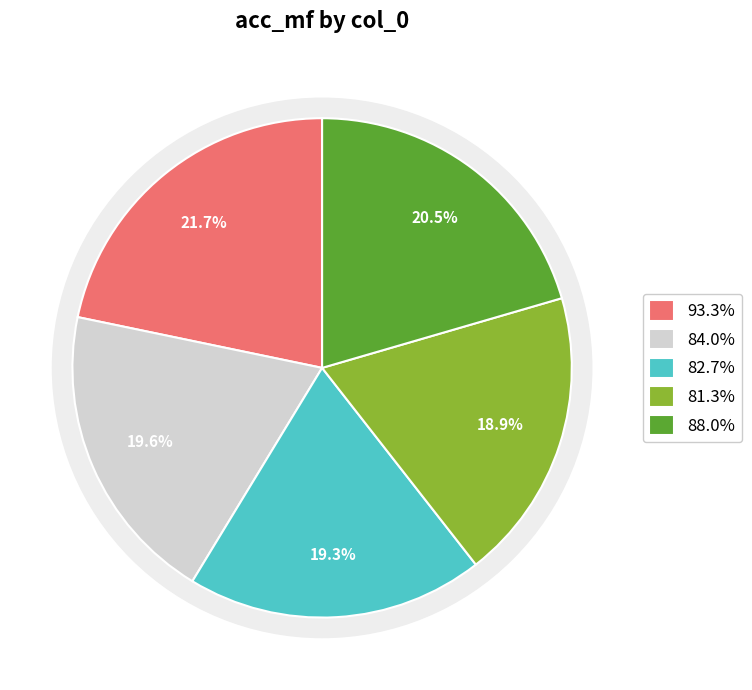

Combined, do 2 and 3 account for over 50%?

No